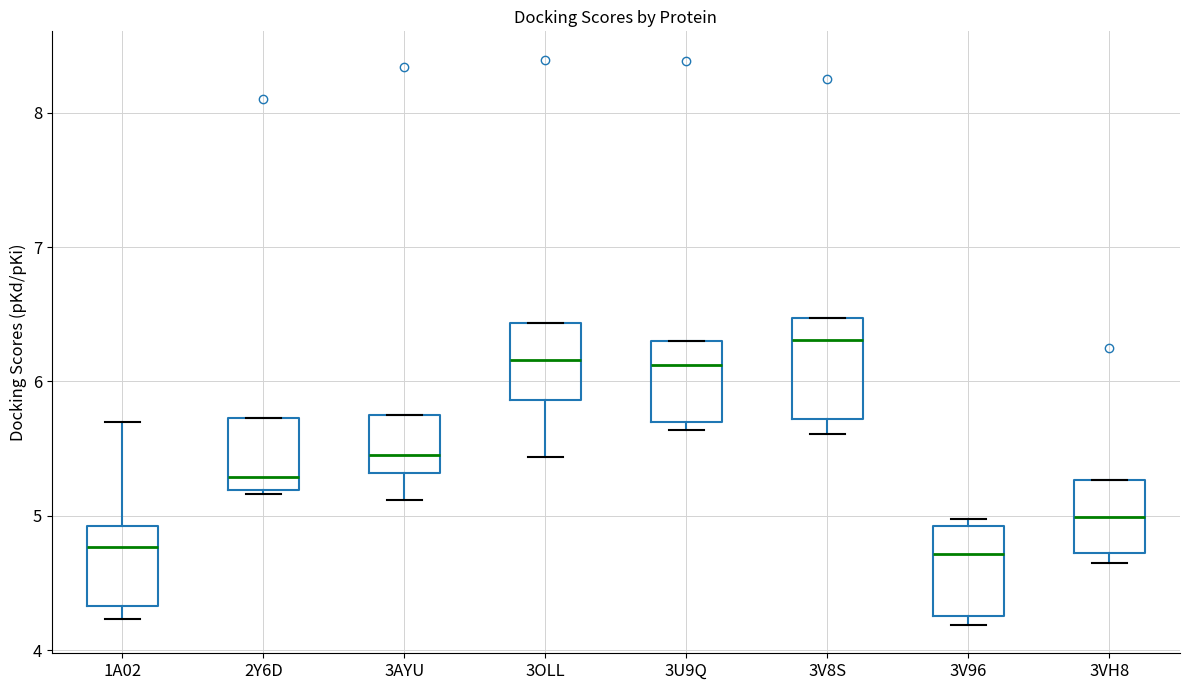

Reading left to right, transcribe this box plot: for each box, give where its median line is, the range the box spans, and where its two whiskers end, as read against the y-axis. The values are not printed on the chart, so give them approximately, as read against the axis.

1A02: median 4.8, box 4.3 to 4.9, whiskers 4.2 to 5.7
2Y6D: median 5.3, box 5.2 to 5.7, whiskers 5.2 (just below the box's lower edge) to 5.7
3AYU: median 5.5, box 5.3 to 5.7, whiskers 5.1 to 5.7
3OLL: median 6.2, box 5.9 to 6.4, whiskers 5.4 to 6.4
3U9Q: median 6.1, box 5.7 to 6.3, whiskers 5.6 to 6.3
3V8S: median 6.3, box 5.7 to 6.5, whiskers 5.6 to 6.5
3V96: median 4.7, box 4.3 to 4.9, whiskers 4.2 to 5.0
3VH8: median 5.0, box 4.7 to 5.3, whiskers 4.6 to 5.3